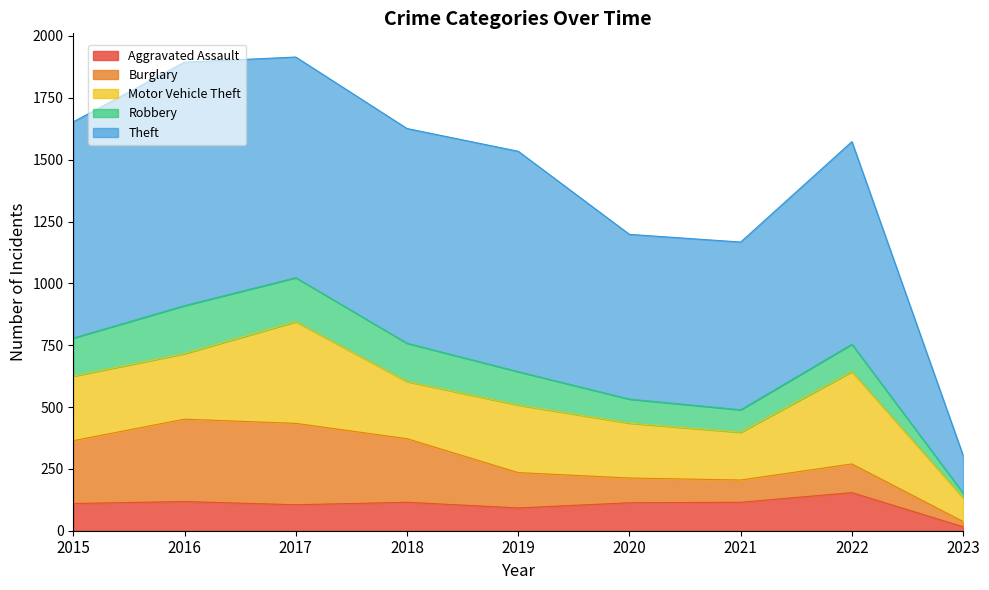

List the series in order of their peak value, highest first.

Theft, Motor Vehicle Theft, Burglary, Robbery, Aggravated Assault